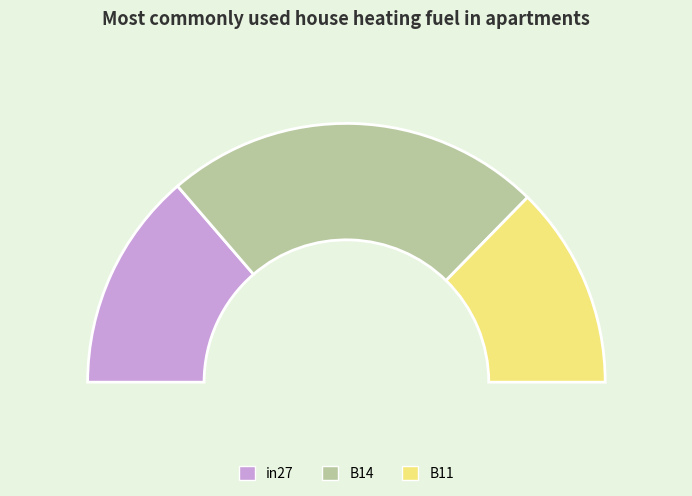

Does B14 account for over 50% of the chart?

No